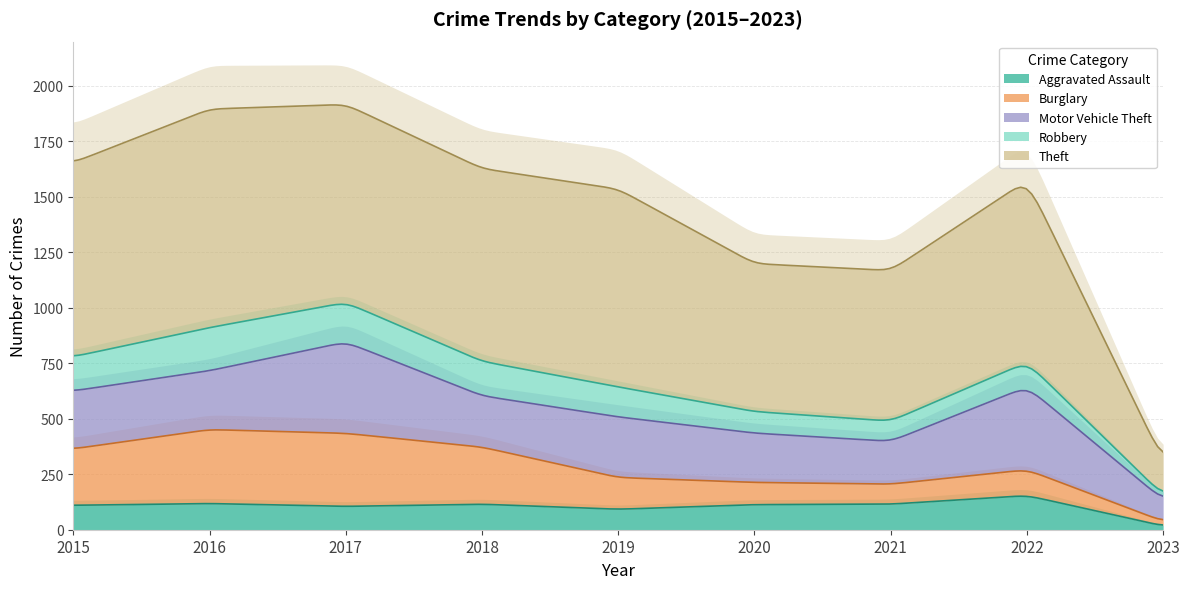

At which label does Theft reach its peak?

2016